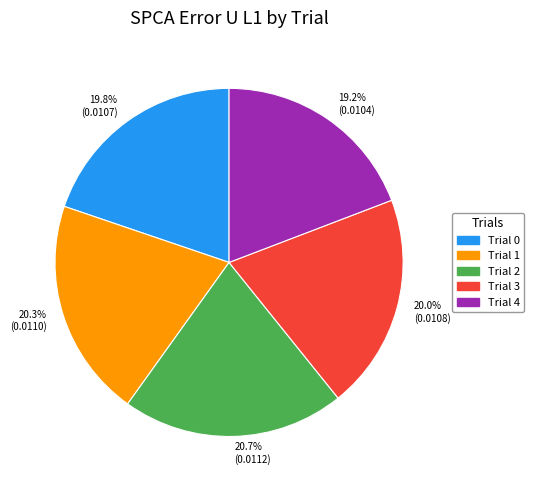

What portion of the pie excludes 19.2% (0.0104)?

80.8%